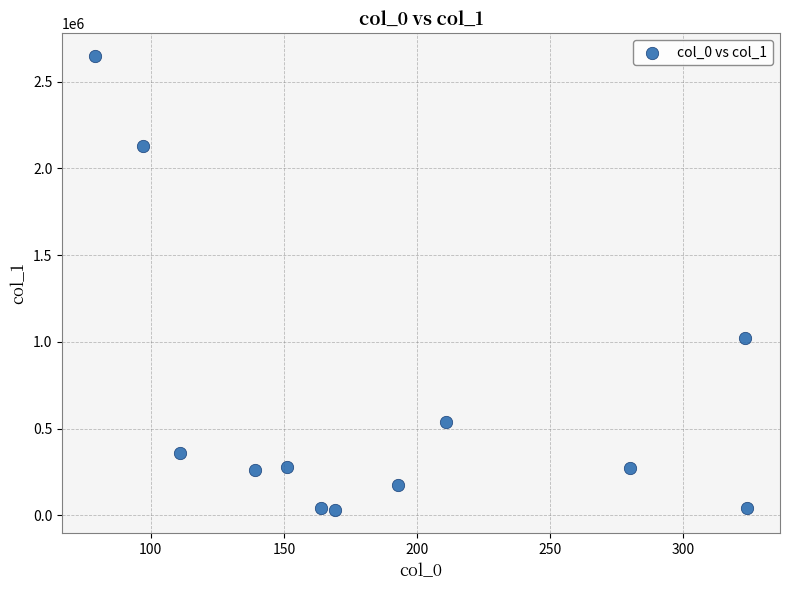

What Y value in the scatter plot is closest to 1338433?

1020894.8